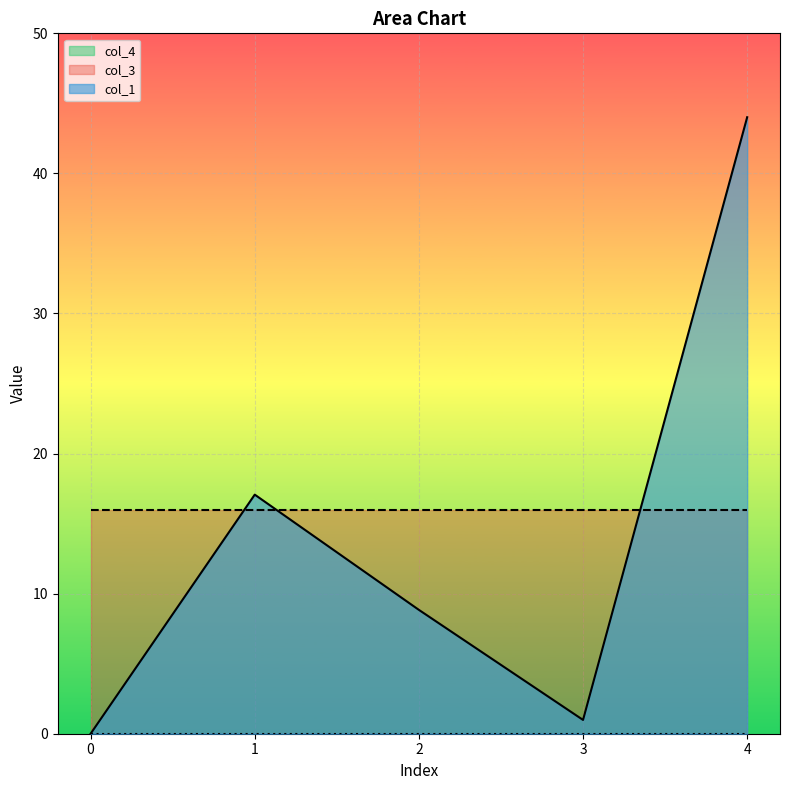

How many series are shown in this chart?

3